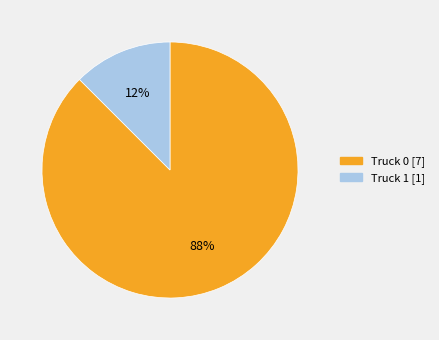

Do Truck 1 [1] and Truck 0 [7] together represent more than half of the pie?

Yes